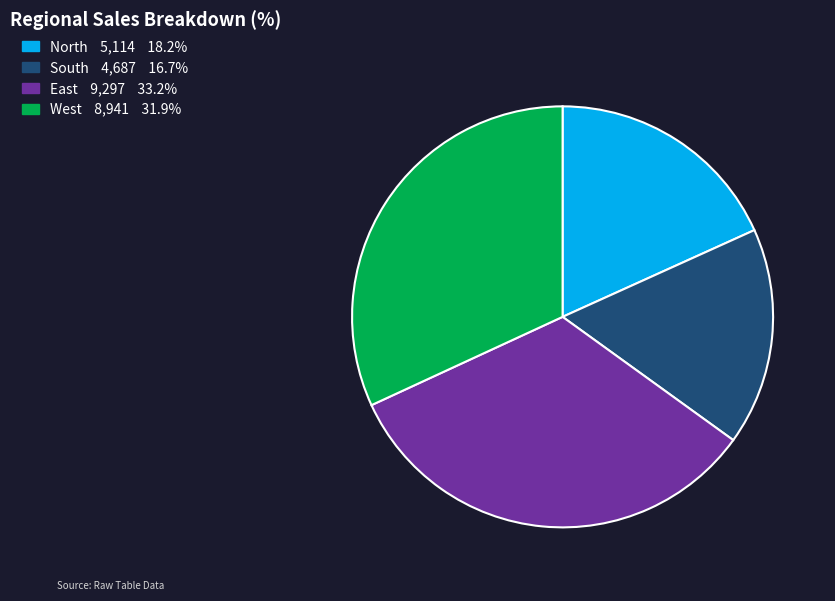

True or false: West accounts for 39% of the total.

False